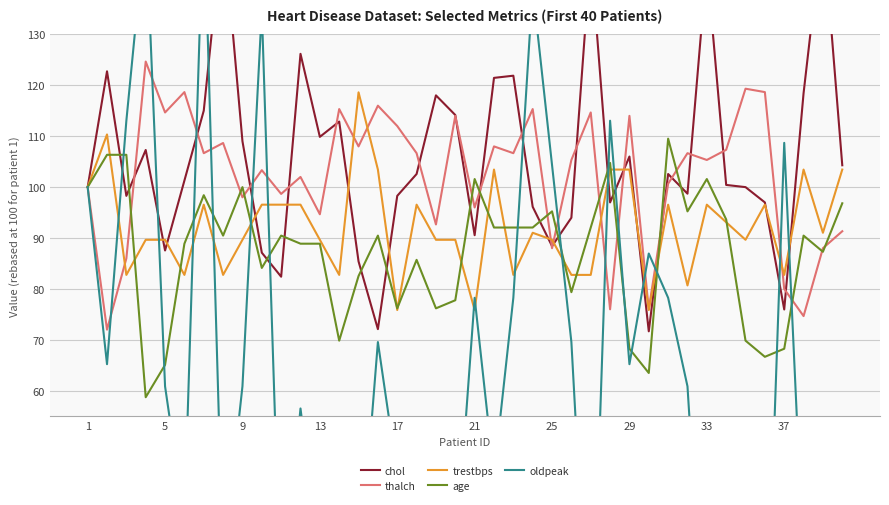

What is the minimum value for age?

58.7